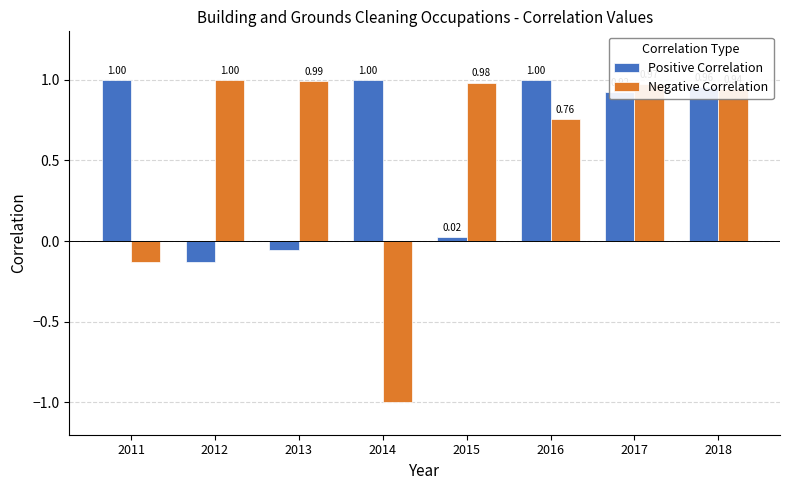

How many negative values does the Negative Correlation series have?

2